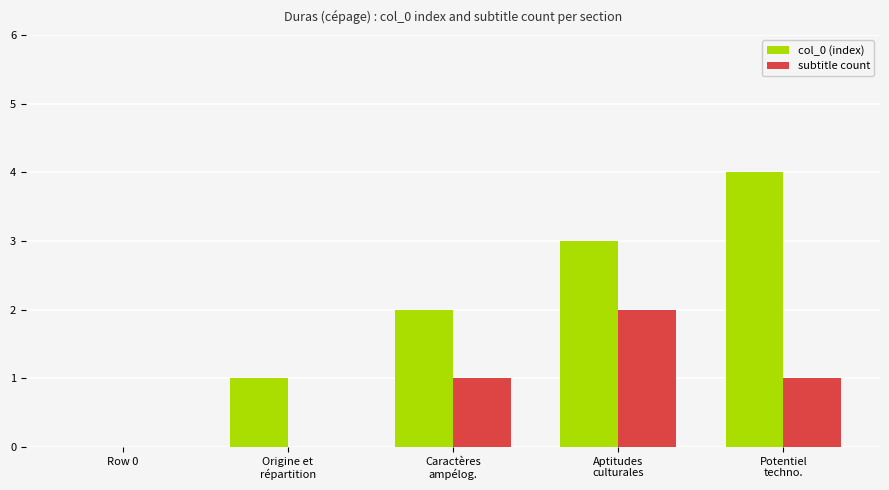

What is the greatest value displayed?

4